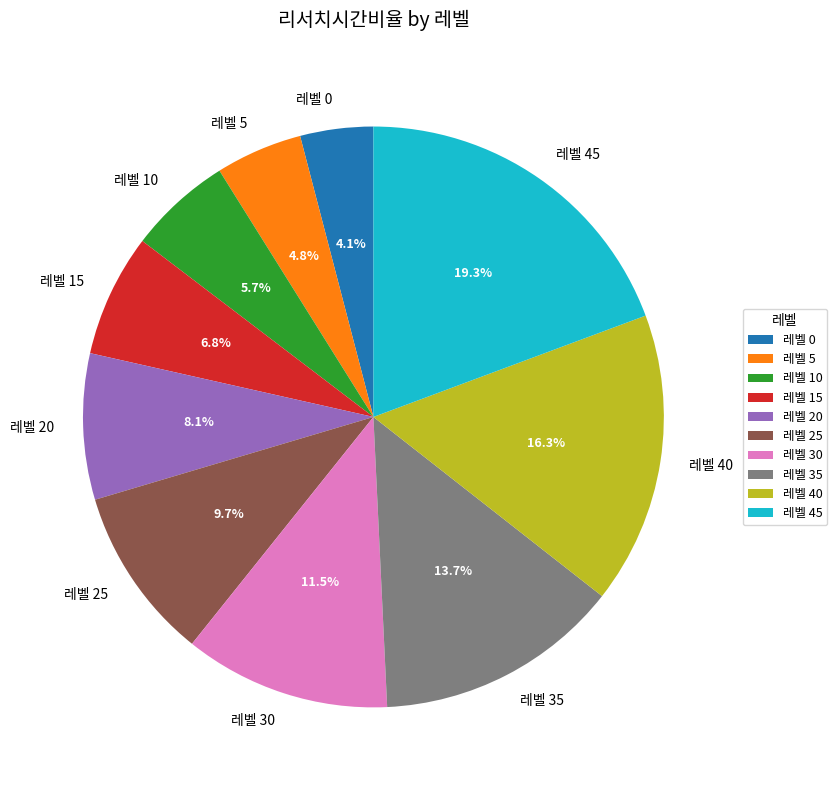

Between 레벨 0 and 레벨 40, which is larger?

레벨 40